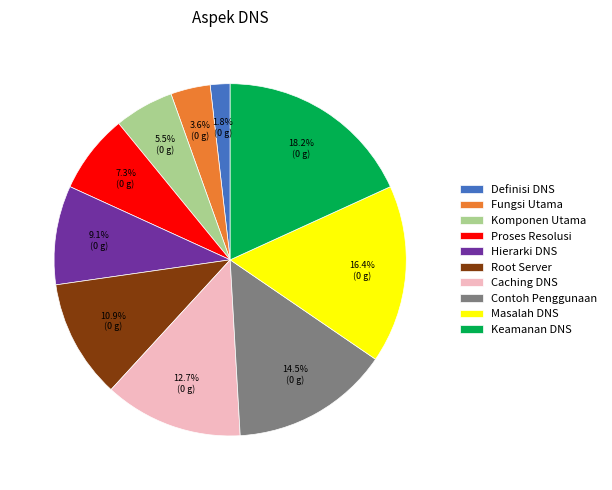

Is it true that Komponen Utama is 20% of the pie?

False